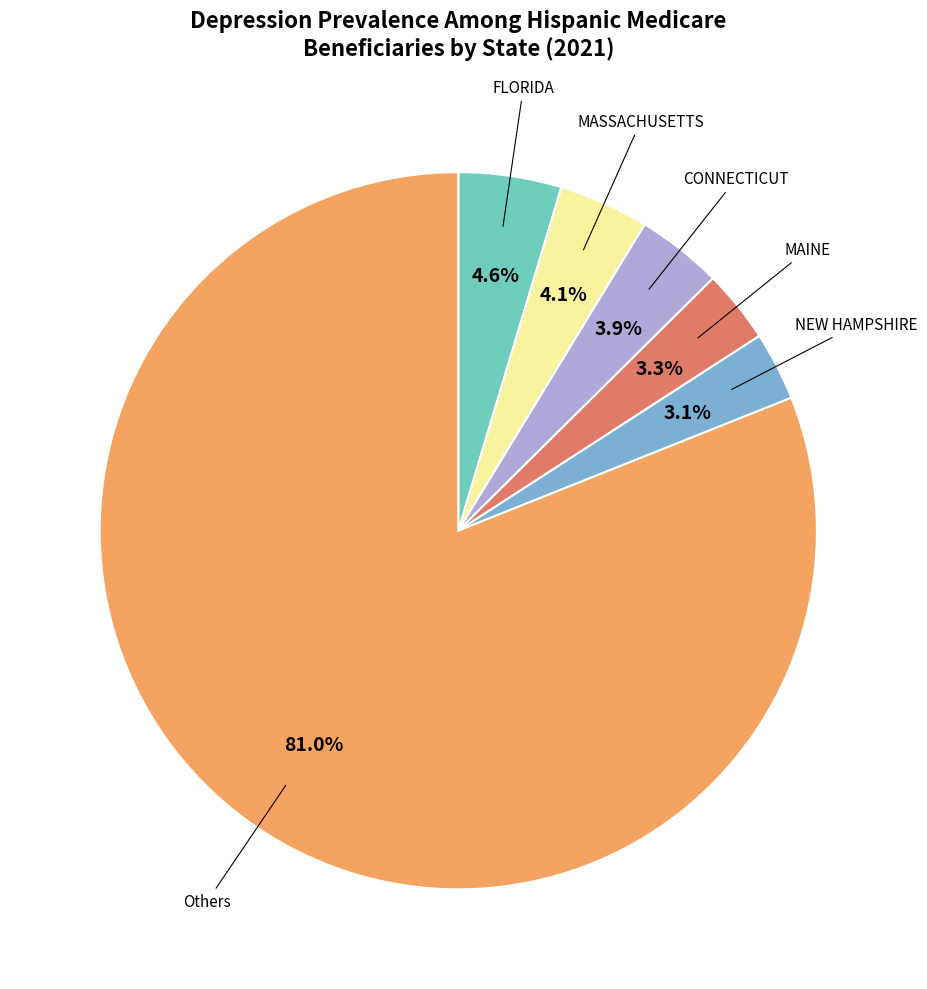

Does any single category account for the majority?

Yes